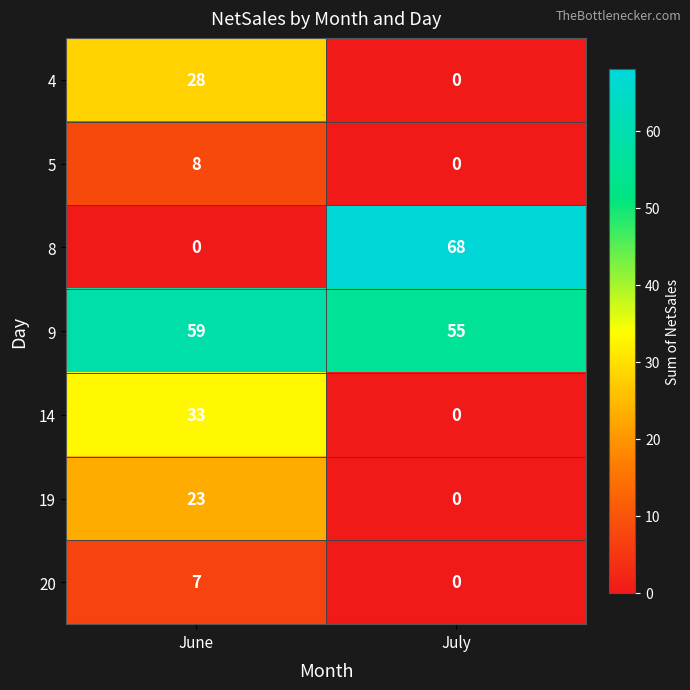

Which series has the largest range (max minus min)?

8